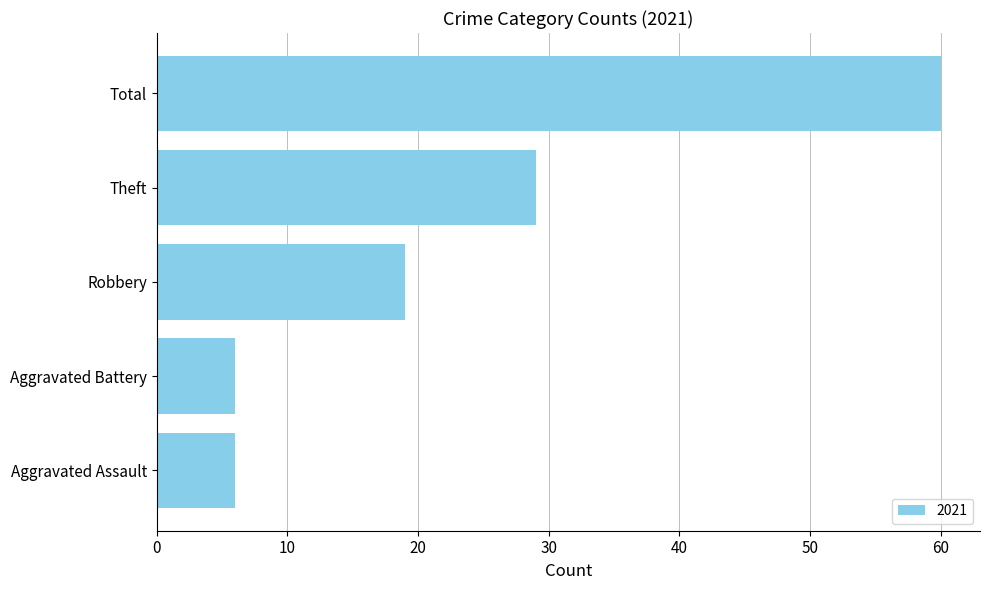

What is the change in value from Aggravated Assault to Total?

+54